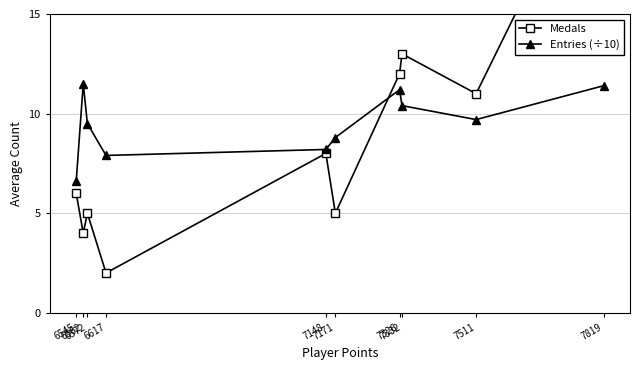

Rank the categories by Entries (÷10) value from highest to lowest.

6562, 7819, 7326, 7332, 7511, 6572, 7171, 7148, 6617, 6545